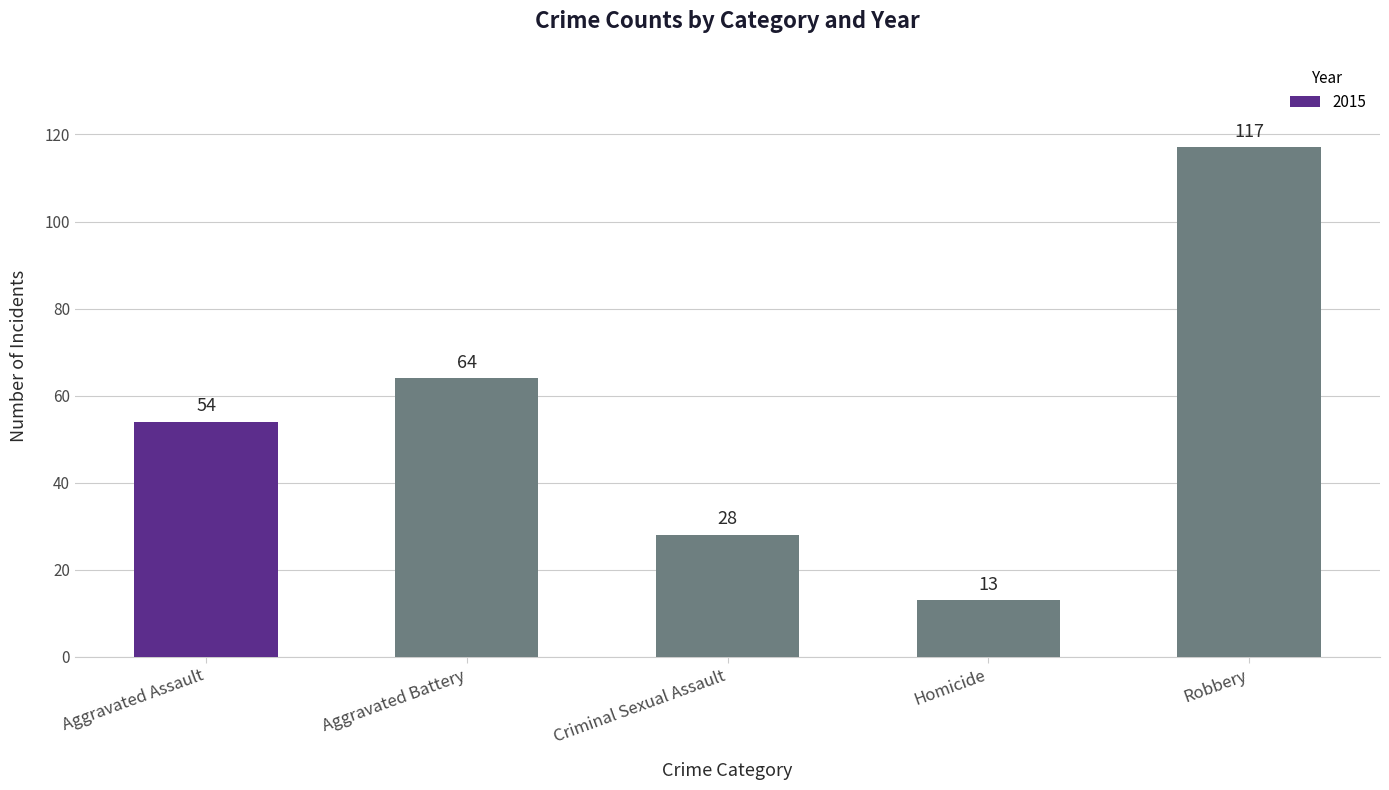

At which label is the value closest to 65?

Aggravated Battery